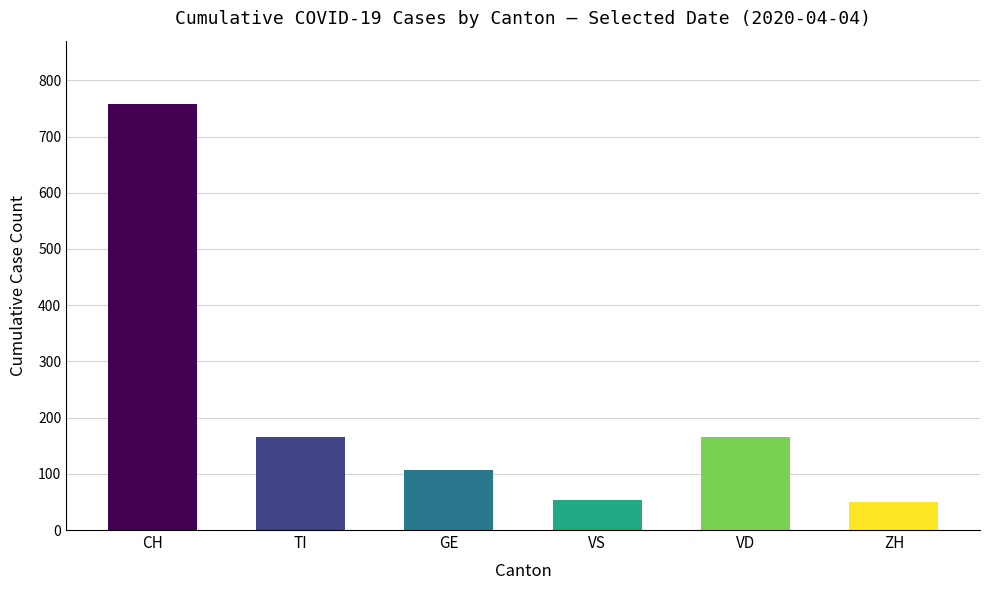

Is it true that the value at VD is 166?

True